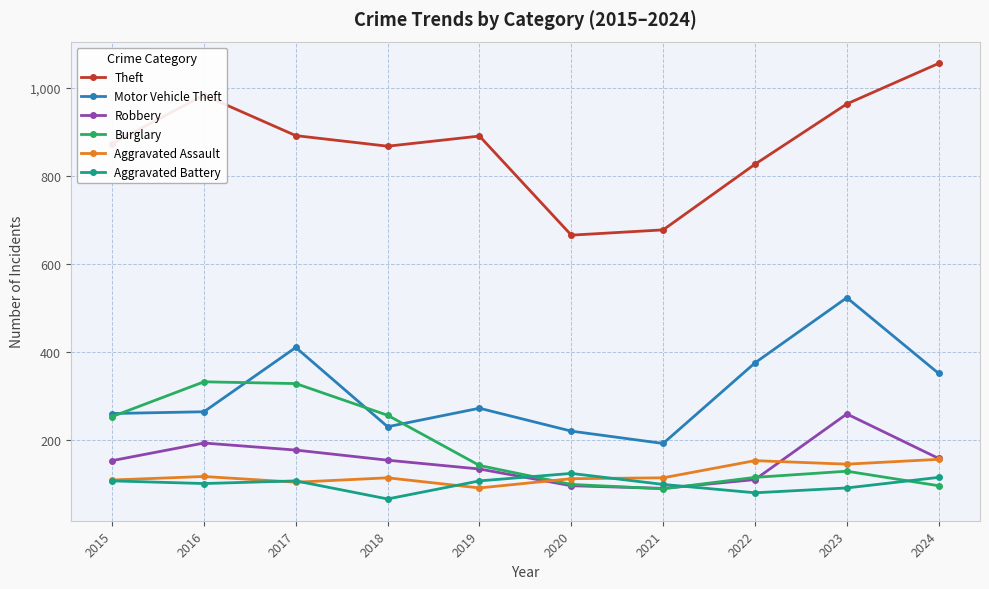

At 2018, list the series in order from smallest to largest.

Aggravated Battery, Aggravated Assault, Robbery, Motor Vehicle Theft, Burglary, Theft